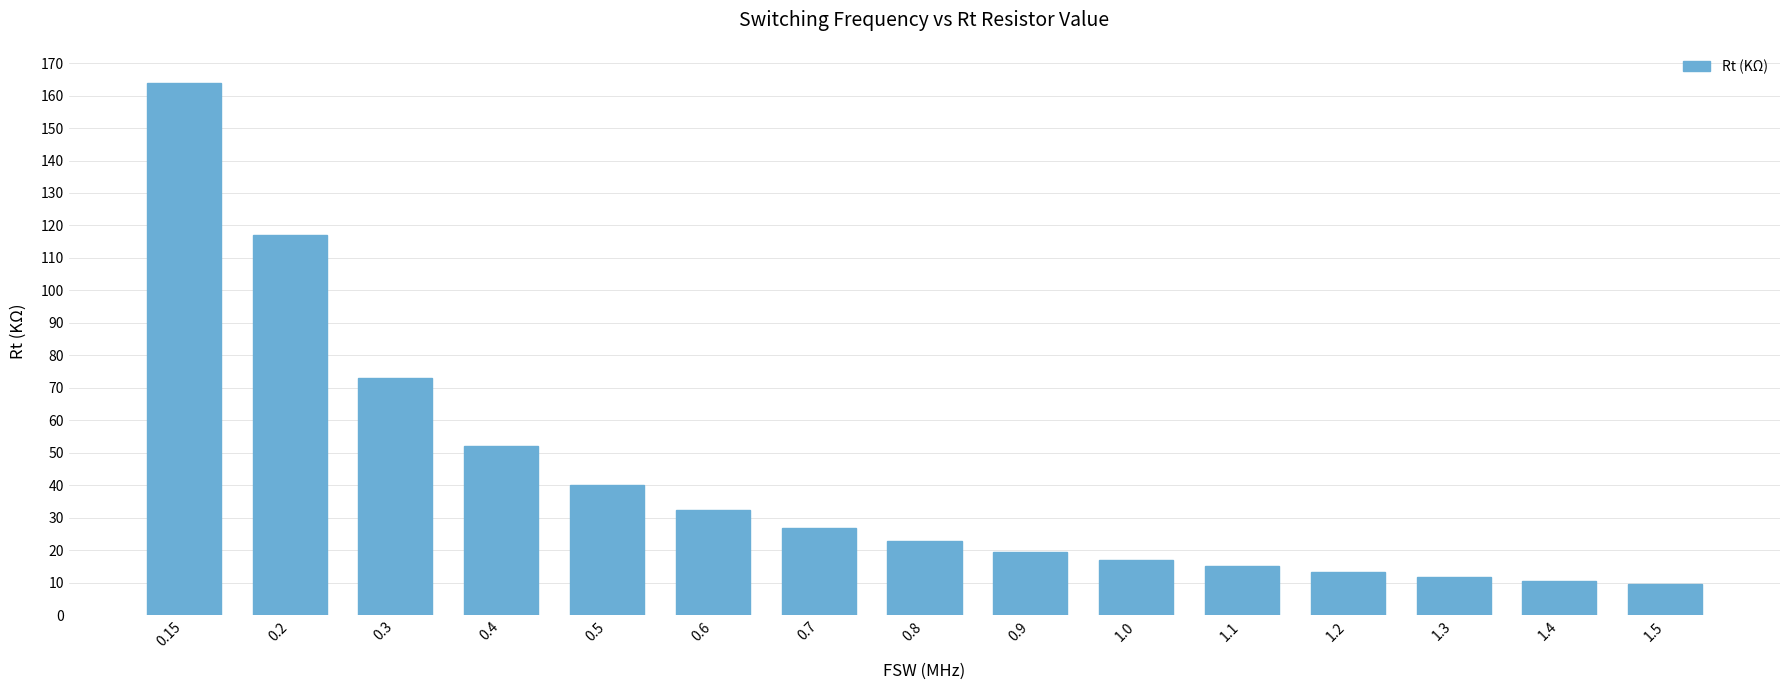

Reading right to left, list all the values displayed in this chart.

9.6	10.6	11.8	13.3	15.0	17.0	19.6	22.7	26.8	32.4	40.2	52.2	72.9	117.0	164.0